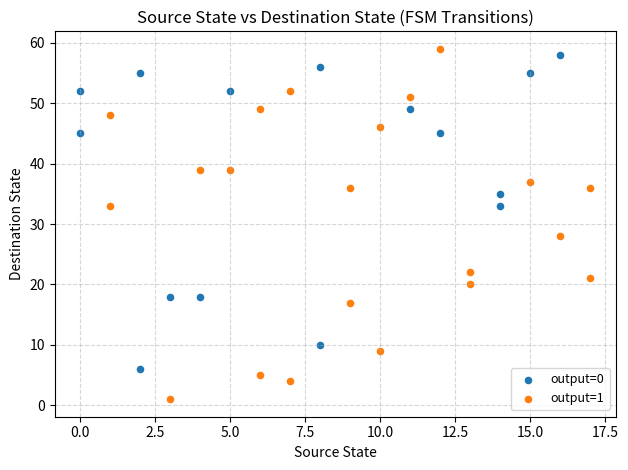

Which series contains the lowest Y value?

output=1